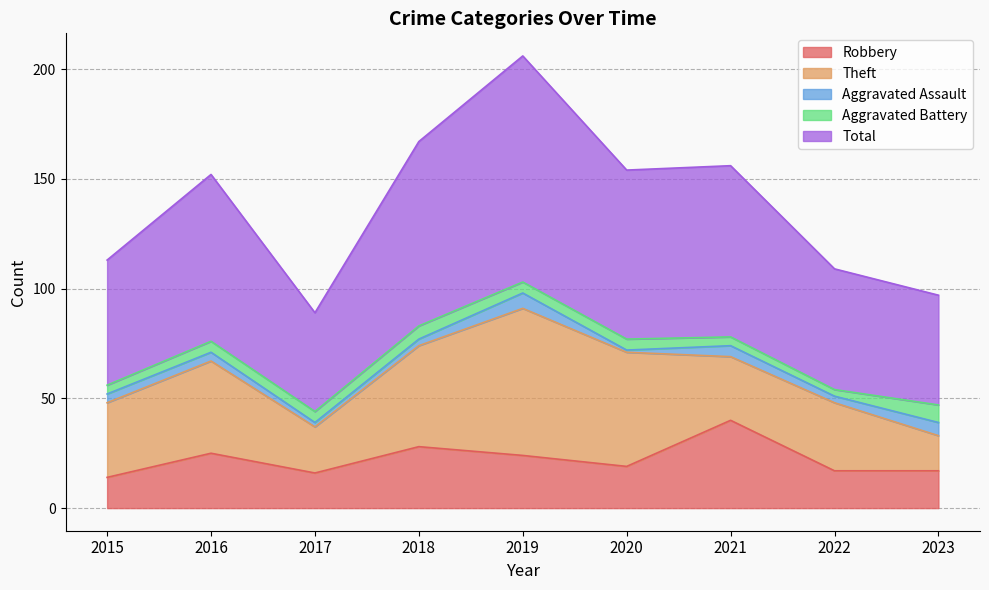

Is it true that Aggravated Battery equals 3 at 2020?

False